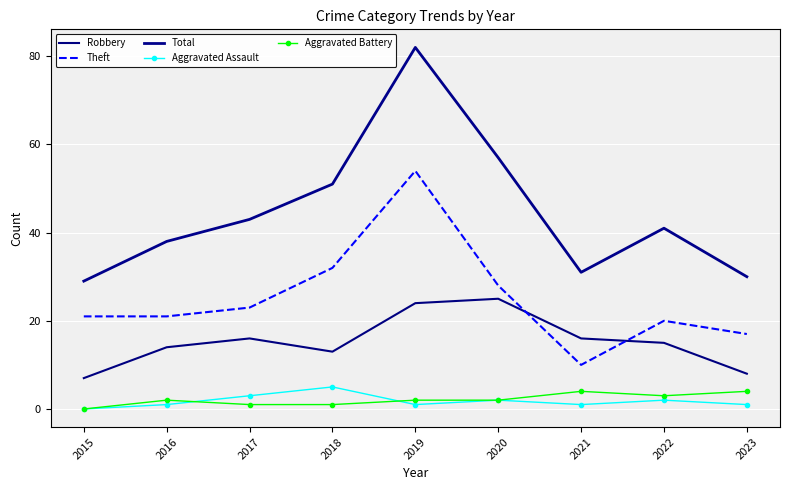

Reading right to left, what are all the values shown in this chart?

Robbery: 8	15	16	25	24	13	16	14	7
Theft: 17	20	10	28	54	32	23	21	21
Total: 30	41	31	57	82	51	43	38	29
Aggravated Assault: 1	2	1	2	1	5	3	1	0
Aggravated Battery: 4	3	4	2	2	1	1	2	0